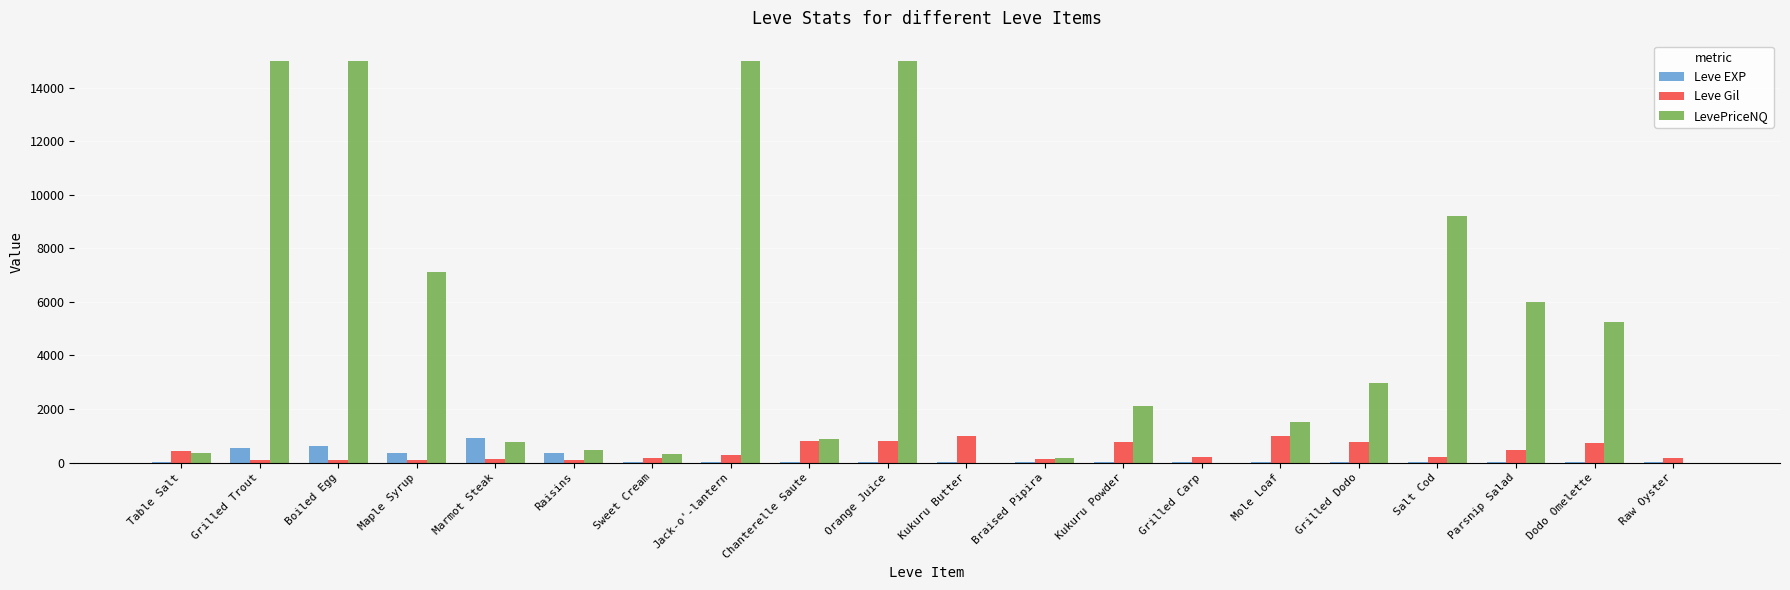

What are all the series names shown in the legend?

Leve EXP, Leve Gil, LevePriceNQ